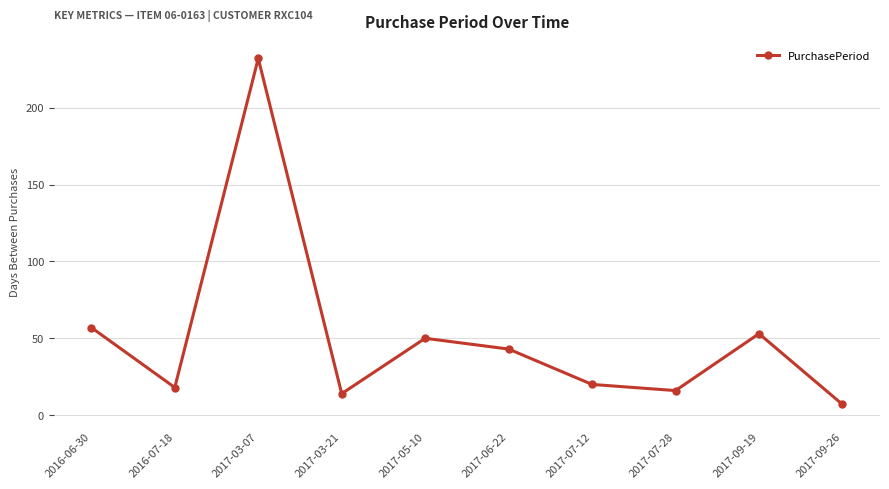

What position from the left is 2017-05-10?

5